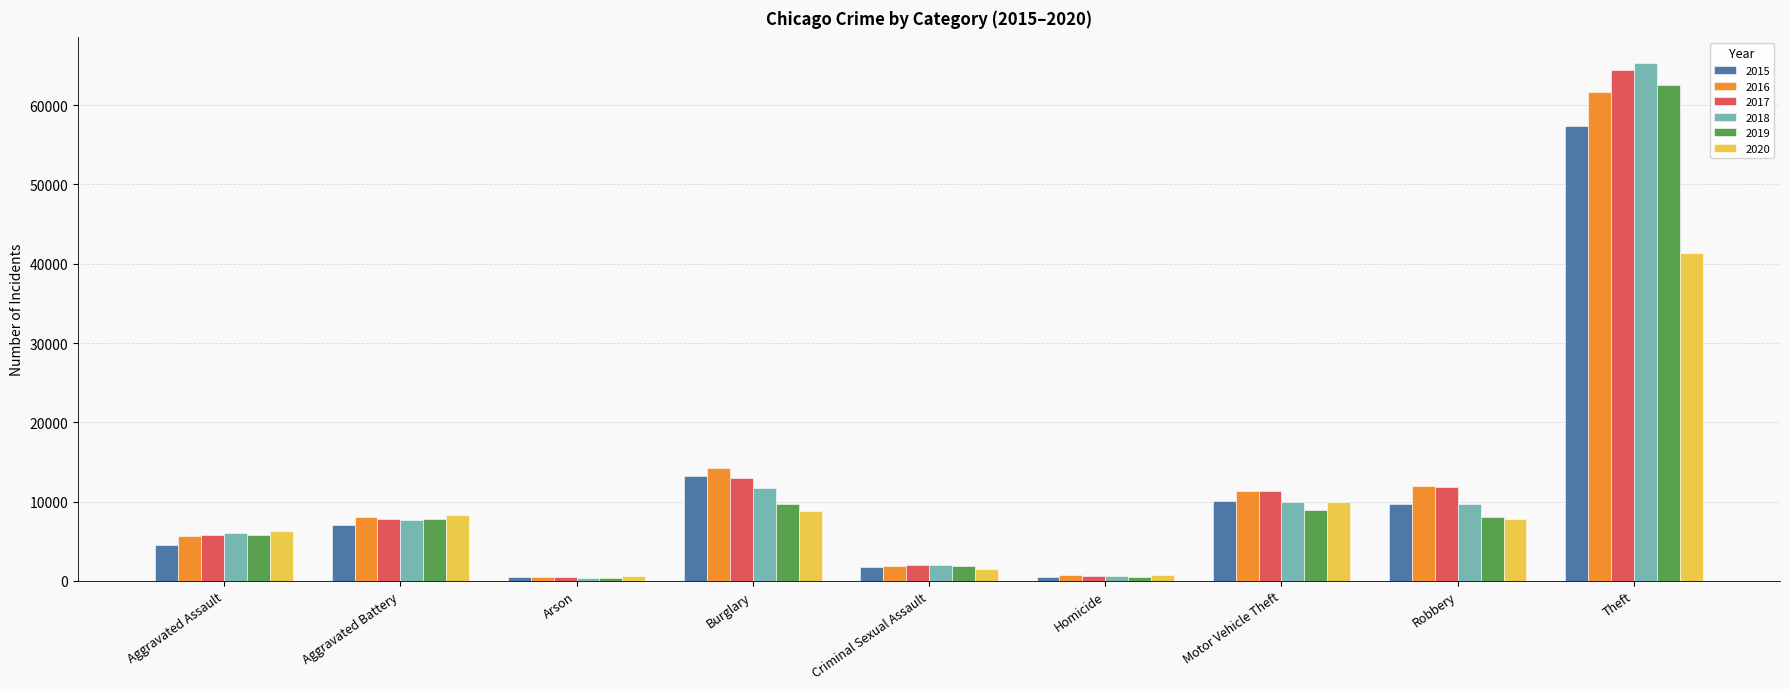

Is the value of 2019 at Homicide greater than the value of 2016 at Aggravated Assault?

No